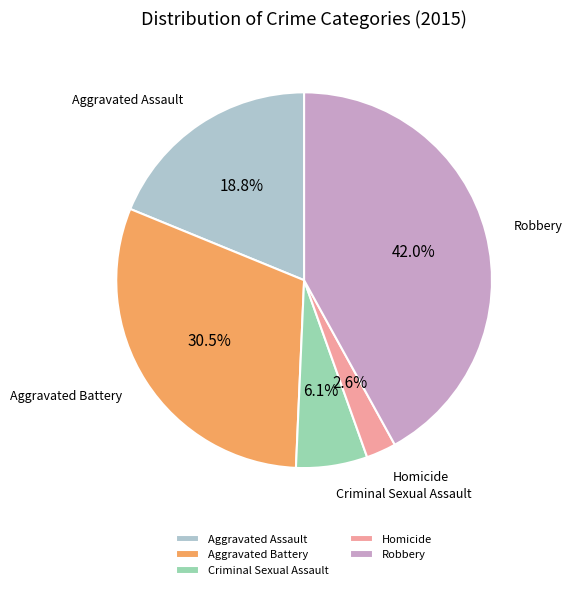

What percentage is the Robbery slice, to the nearest percent?

42%